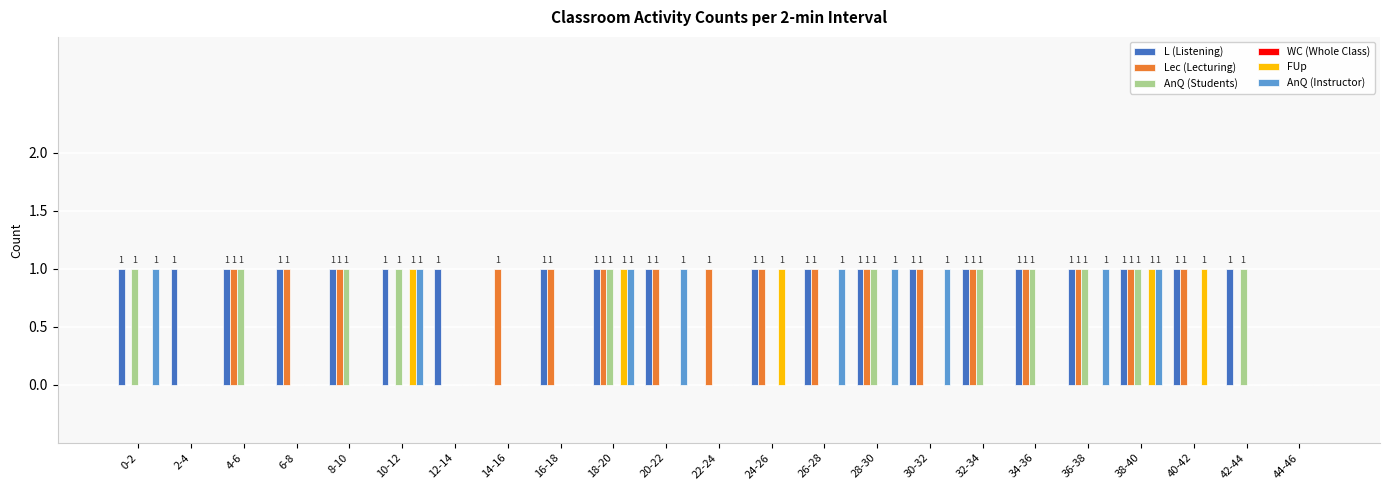

What is the sum of all AnQ (Instructor) values?

9